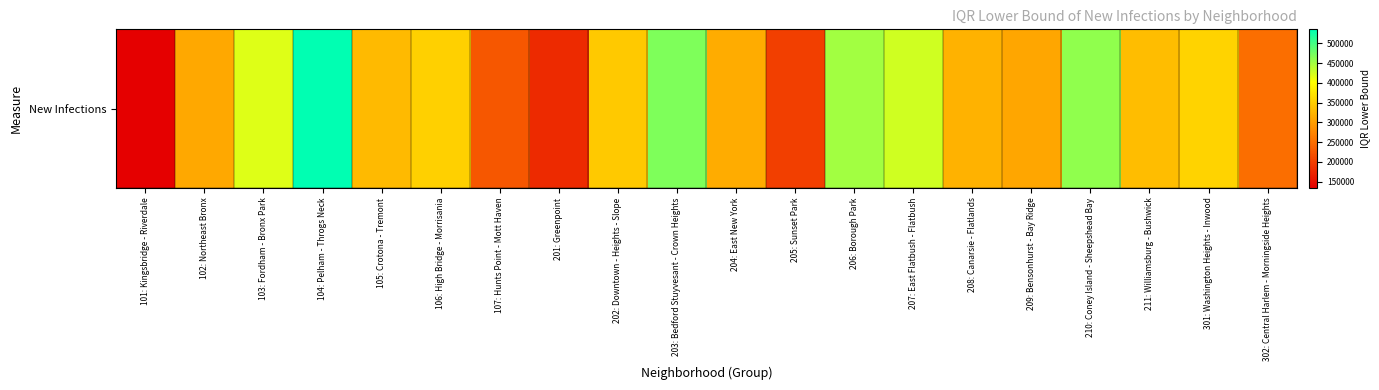

True or false: the data shows 315578 at 204: East New York.

True